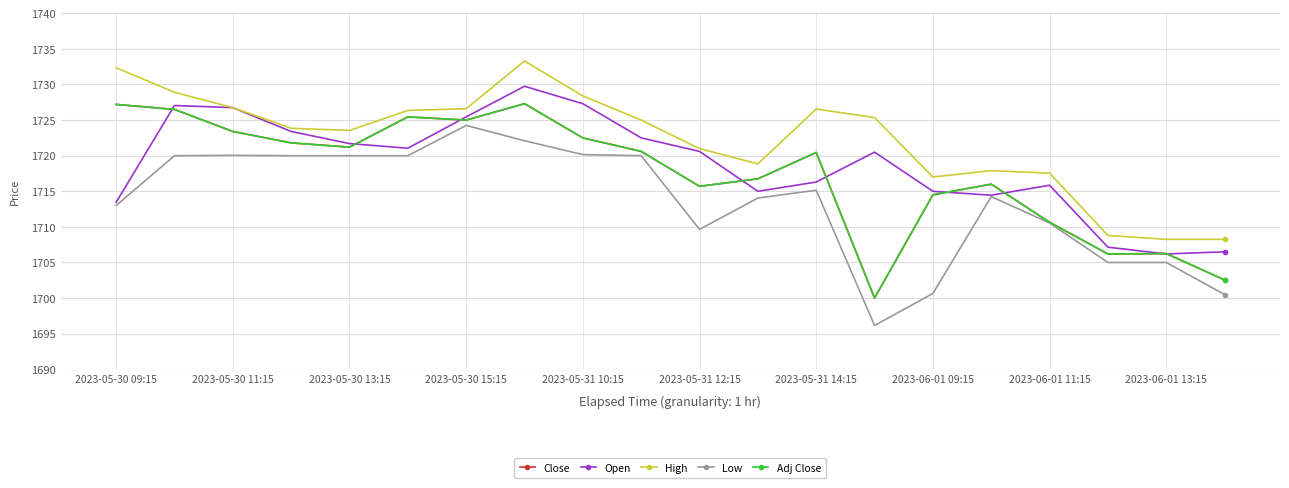

Which series has the widest spread of values?

Low